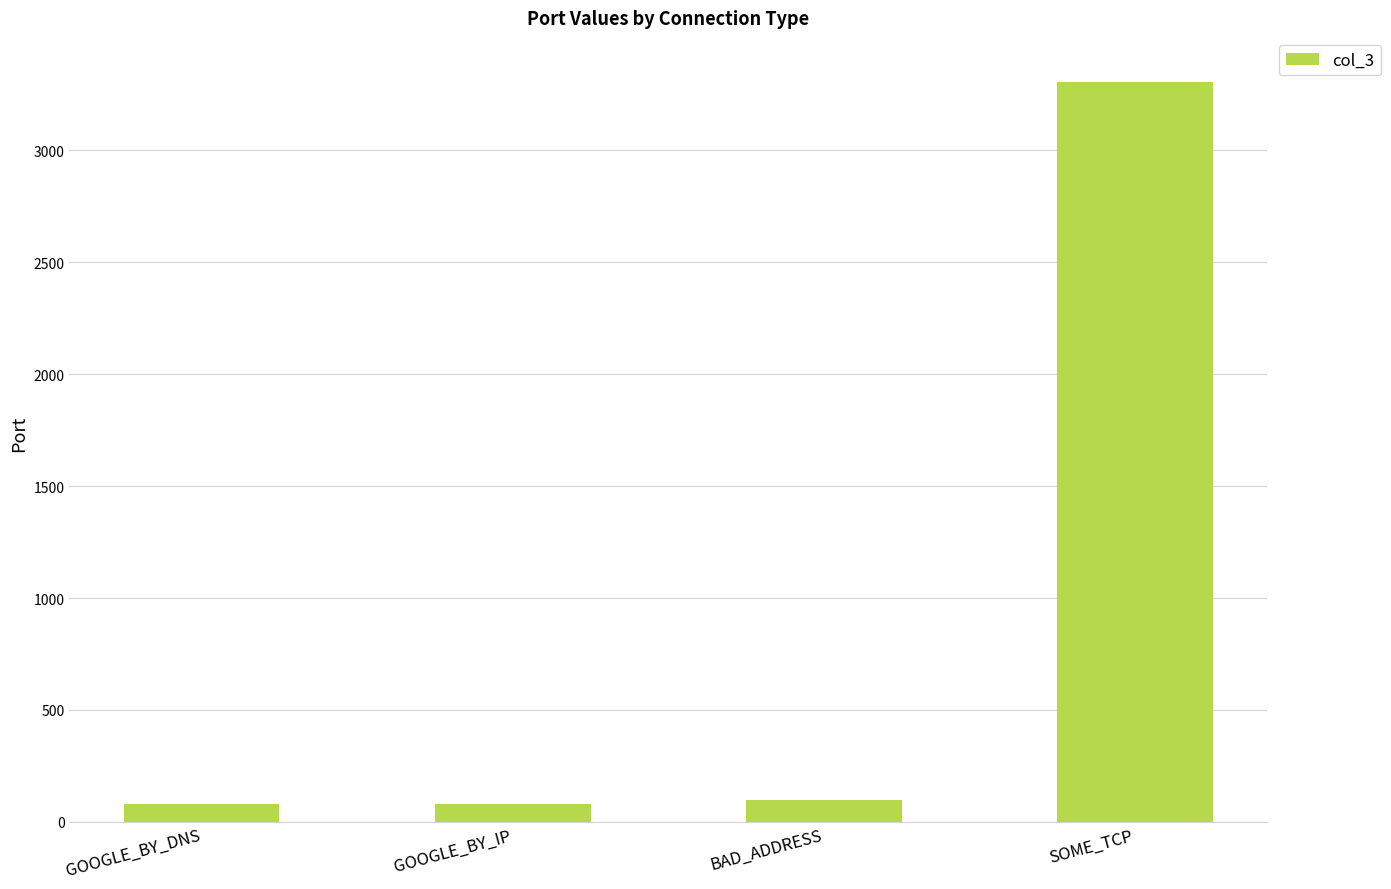

Reading right to left, extract all data points from this chart.

3306	99	80	80